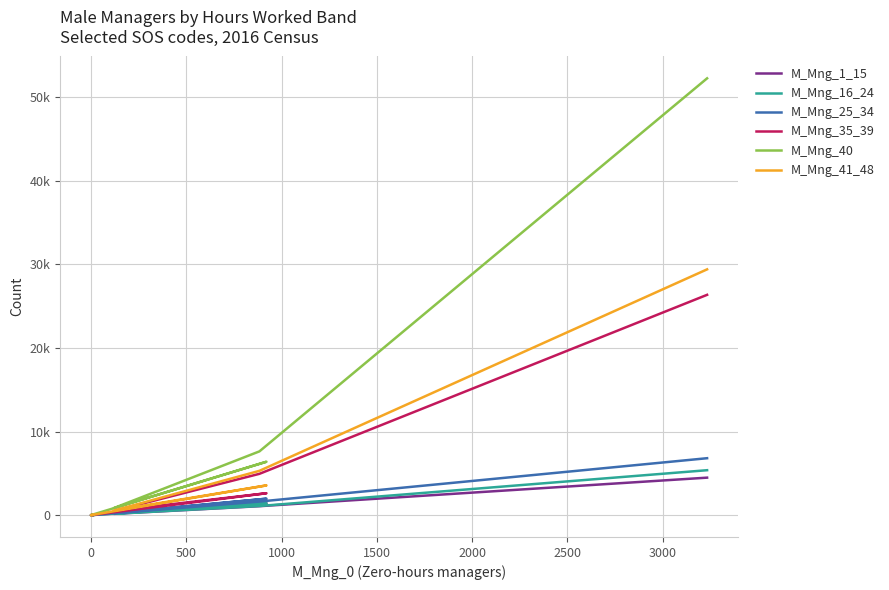

How many values in the M_Mng_35_39 series exceed 2619?

2